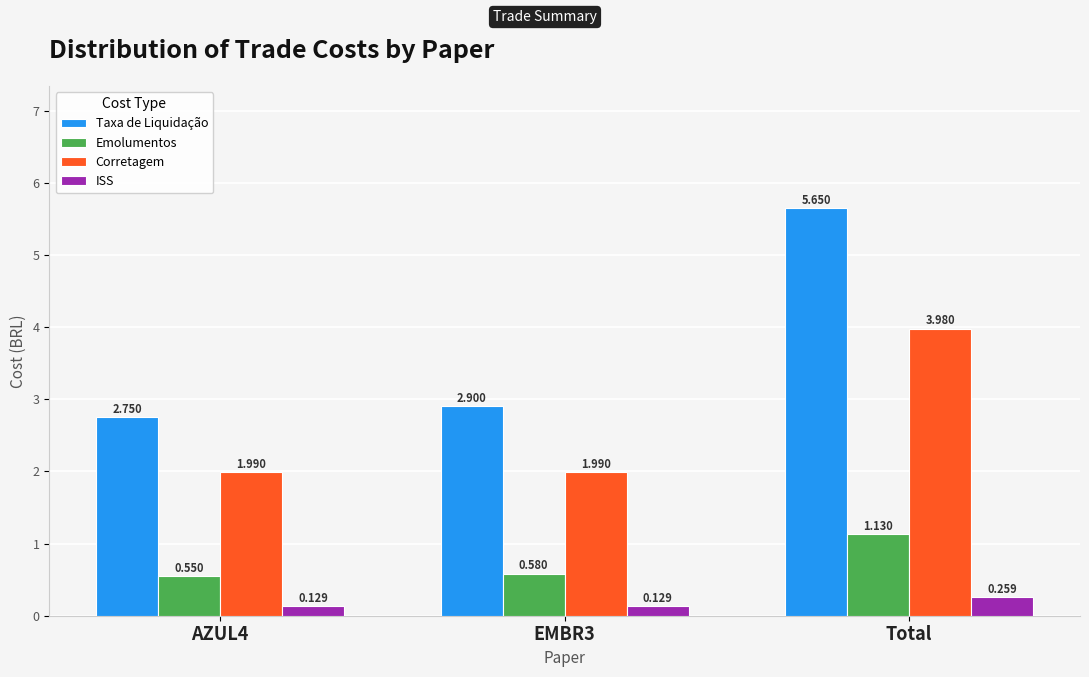

At which category is the sum across all series the highest?

Total